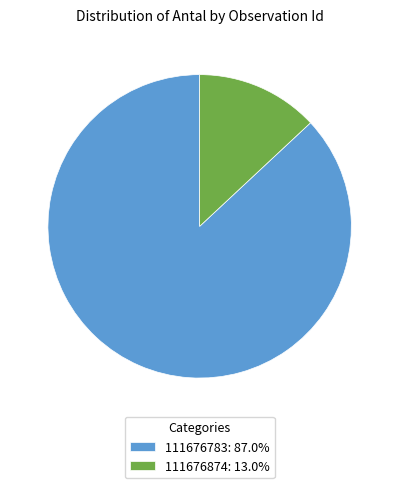

Is the sum of 111676783 and 111676874 greater than half?

Yes